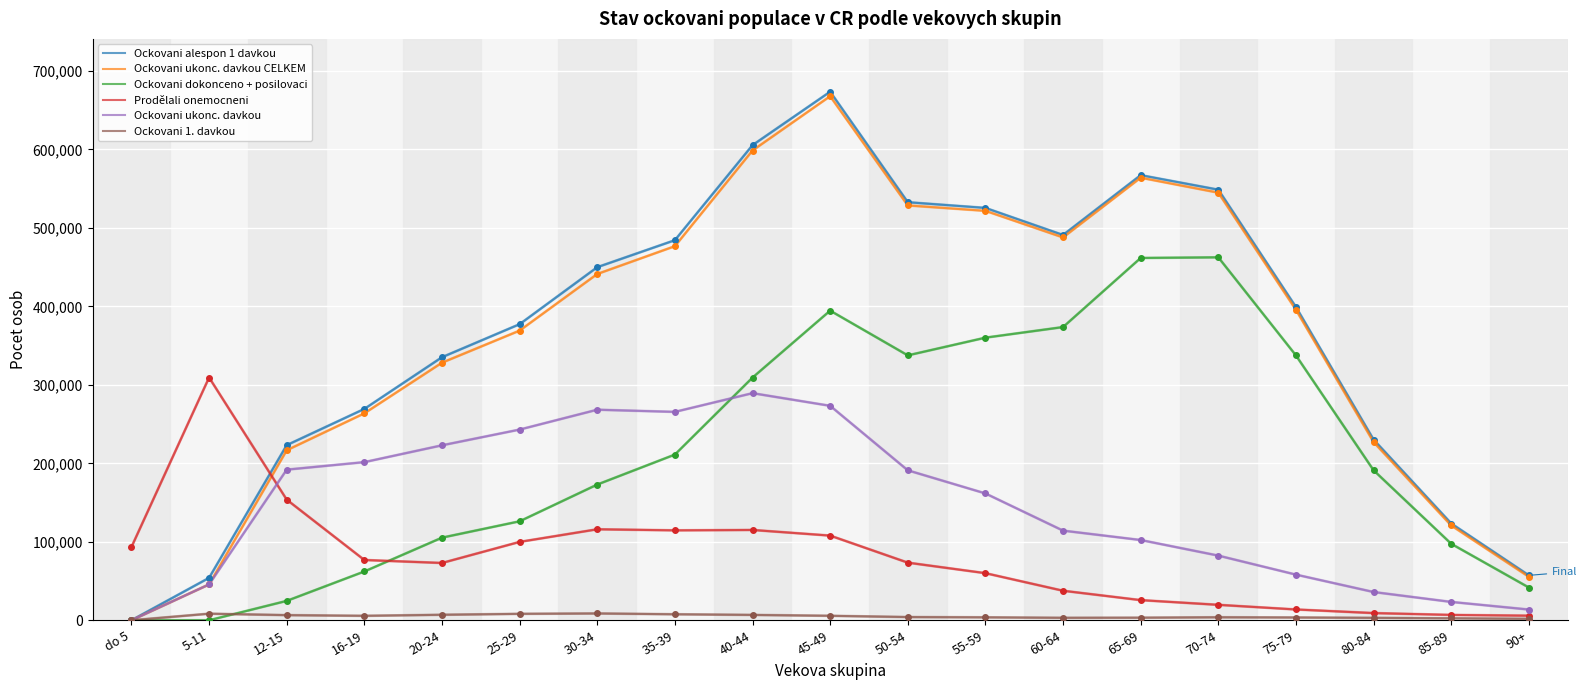

What is the greatest value displayed?

673532